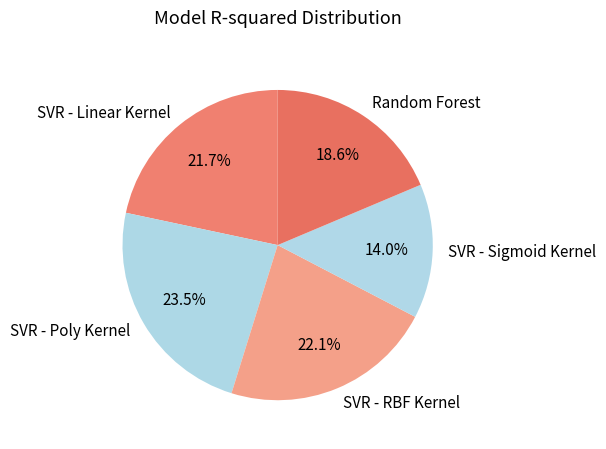

Do SVR - Sigmoid Kernel and SVR - Poly Kernel together represent more than half of the pie?

No